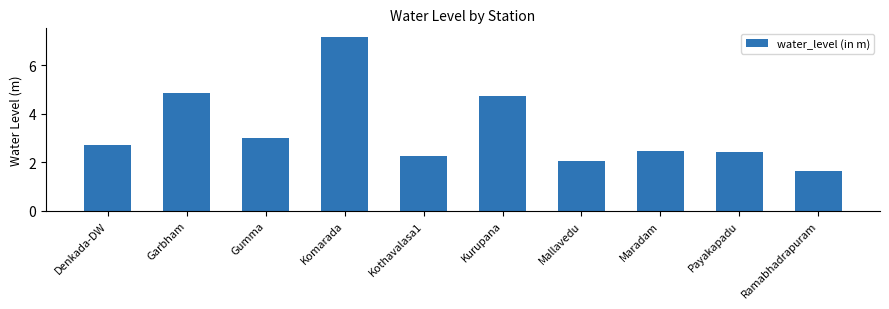

Which has a higher value, Mallavedu or Maradam?

Maradam